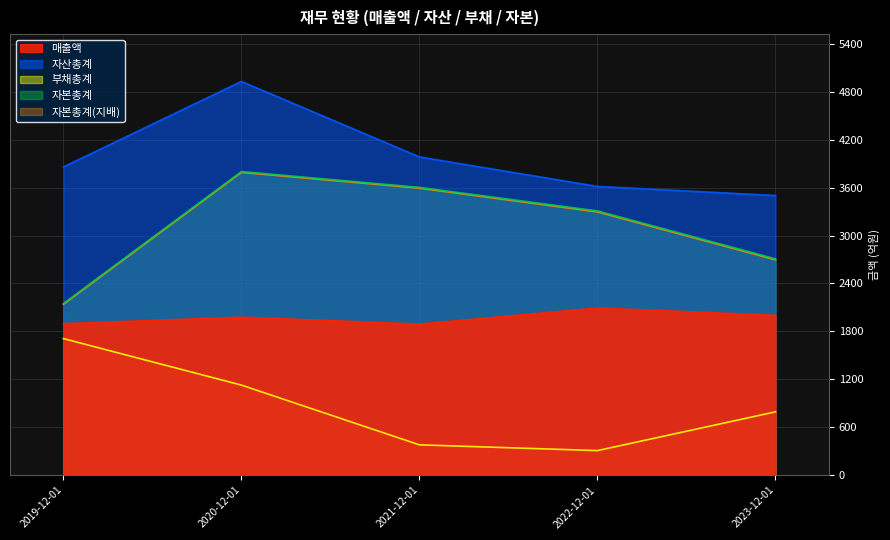

Where is 매출액 nearest to the value 1992?

2023-12-01